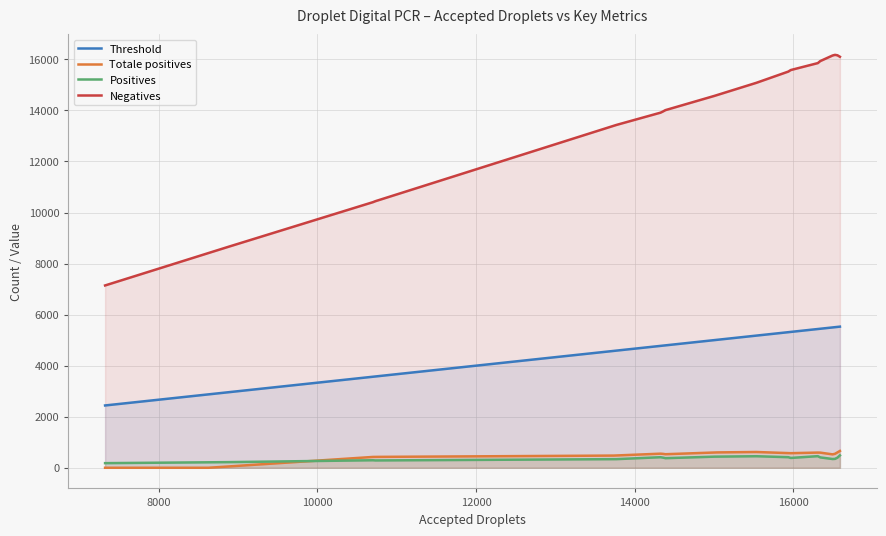

Rank the categories by Negatives value from highest to lowest.

16510, 16510, 16588, 16588, 16331, 16331, 15946, 15946, 15516, 14993, 14993, 14387, 14387, 14338, 13716, 13716, 10709, 10709, 8630, 7324